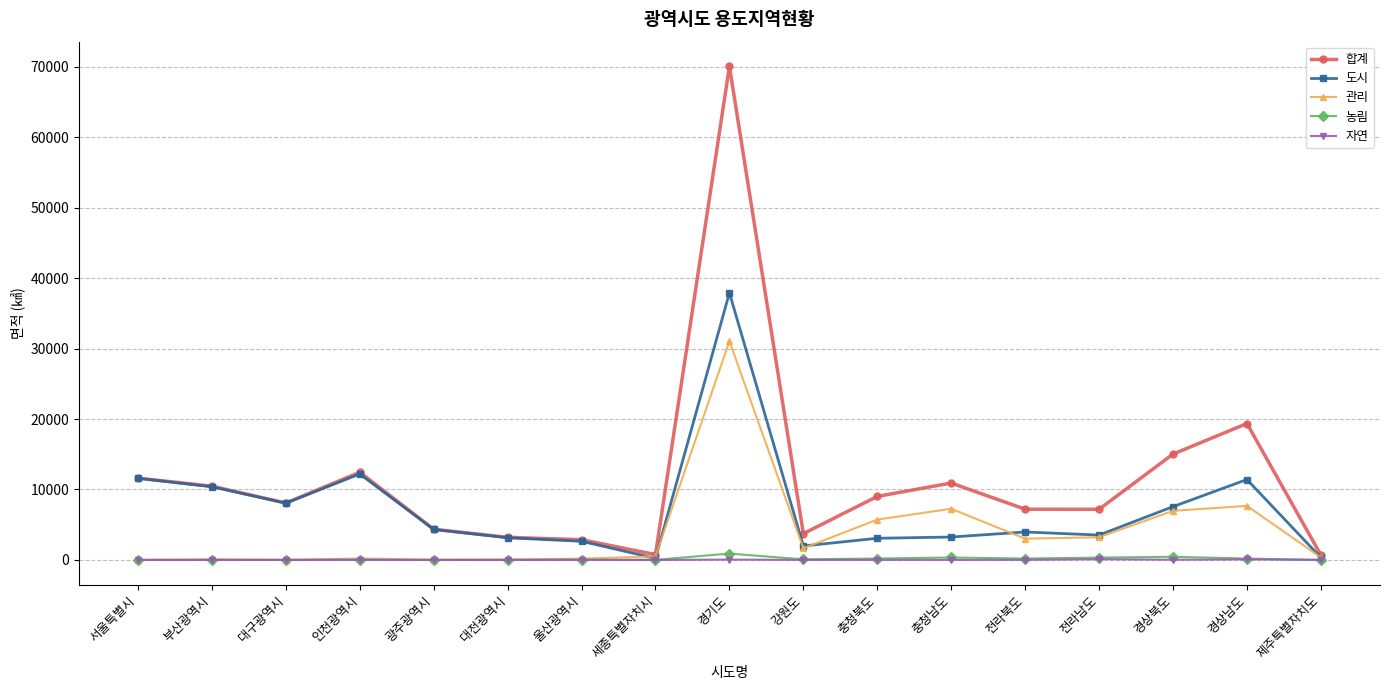

At which category is the sum across all series the highest?

경기도